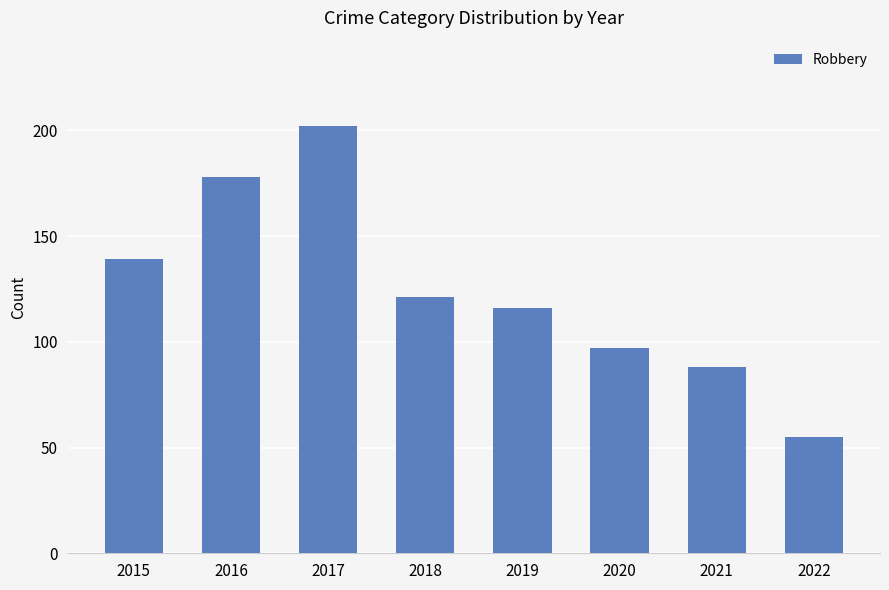

Reading left to right, what are all the values shown in this chart?

139	178	202	121	116	97	88	55